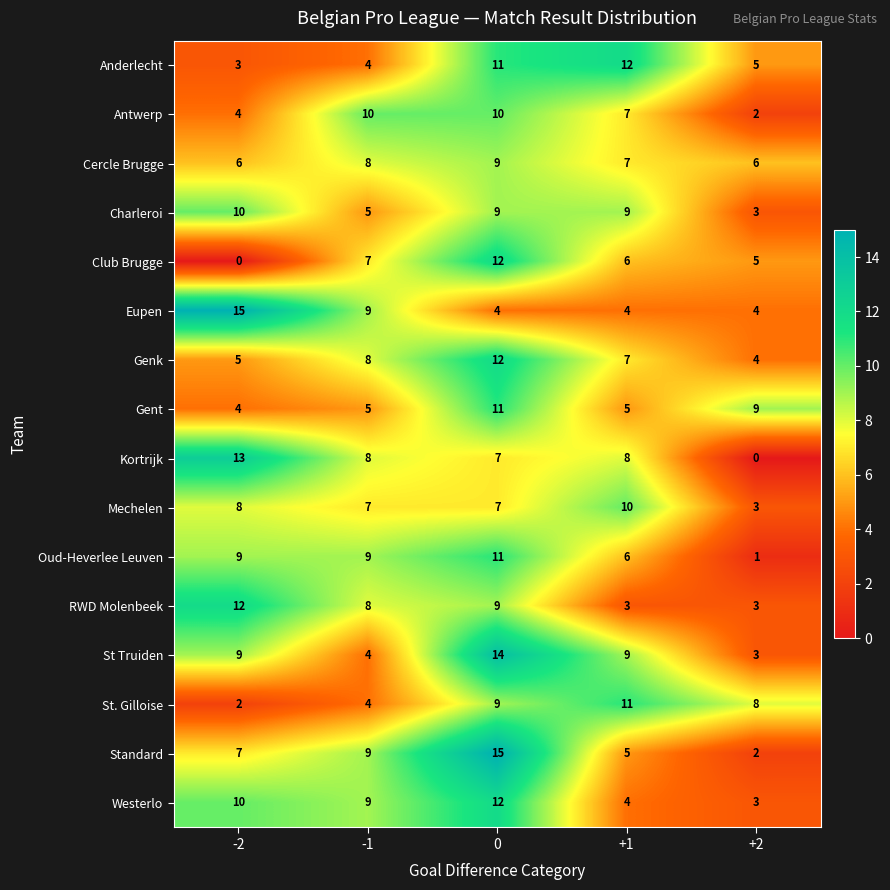

What is the difference between the highest and lowest values at -2?

15